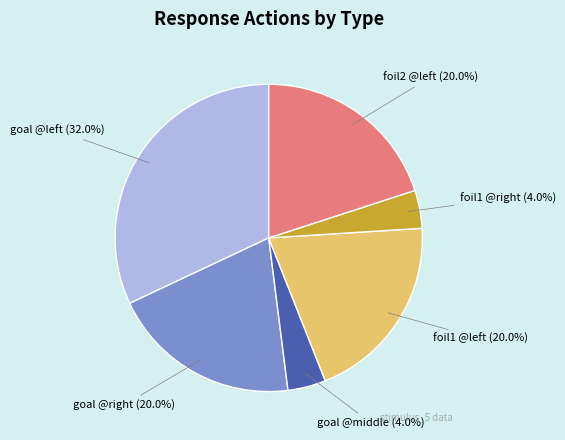

Is there any slice that represents more than half of the pie?

No